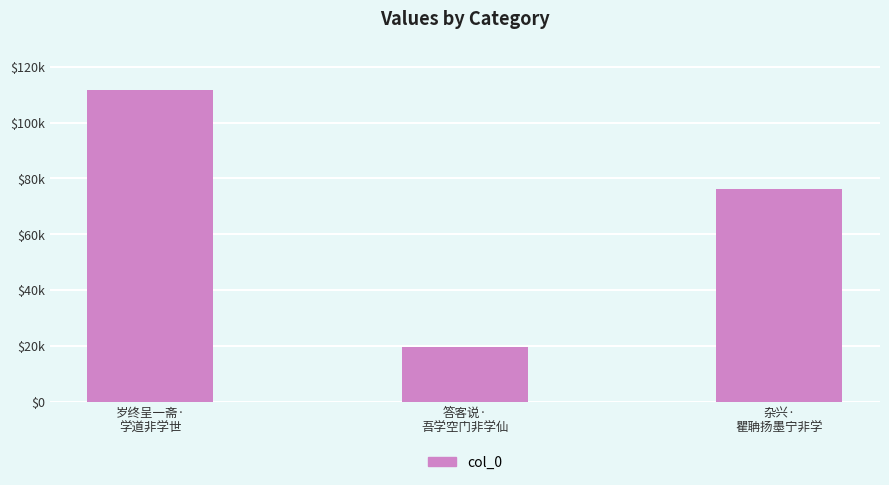

Does the chart contain stacked bars?

No